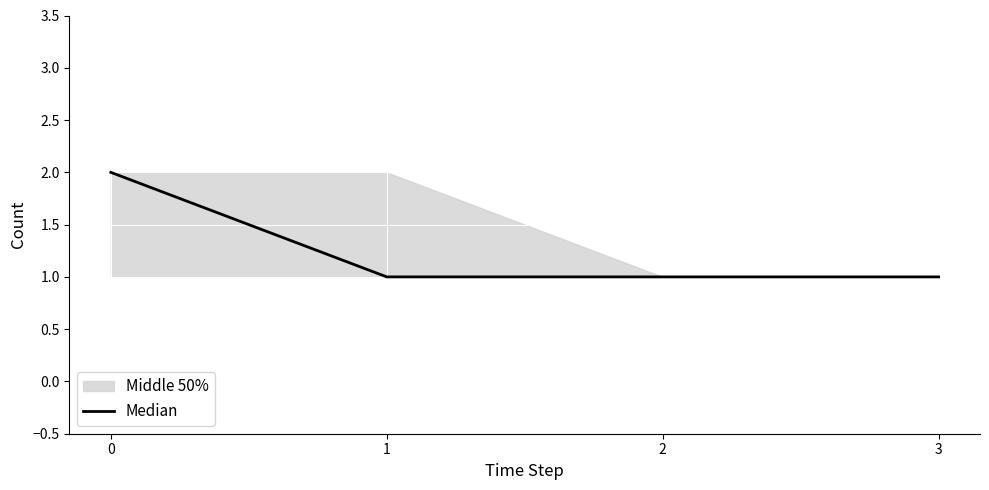

The value at 2 is 1. True or false?

True